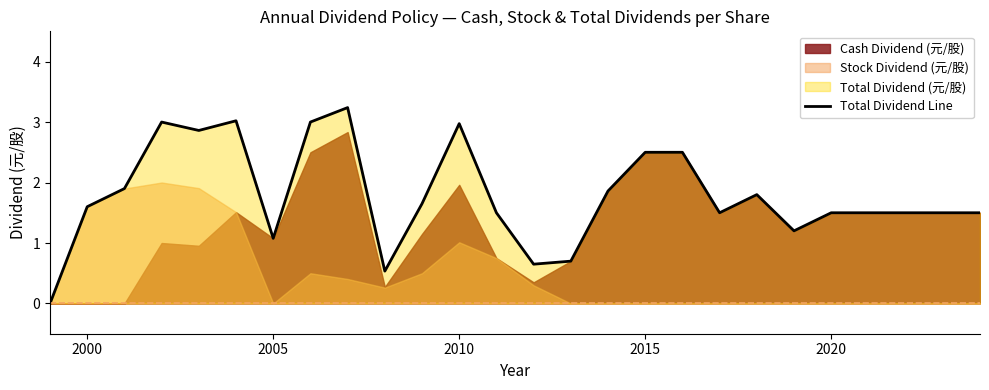

Where is Total Dividend Line nearest to the value 1?

2005